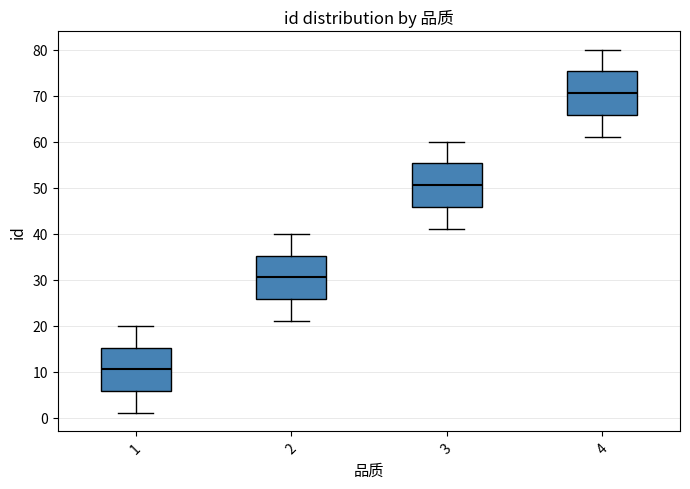

Where does the median line of the box at x = 1 sit on the y-axis? The values are not printed on the chart, so give them approximately, as read against the axis.

11